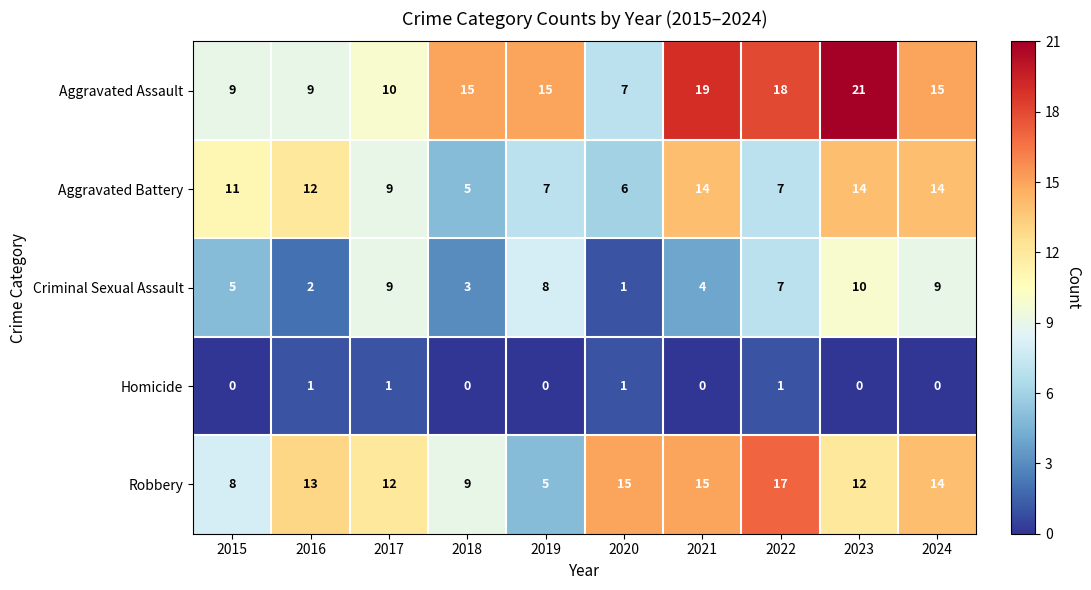

Which series changed the most between 2018 and 2023?

Aggravated Battery